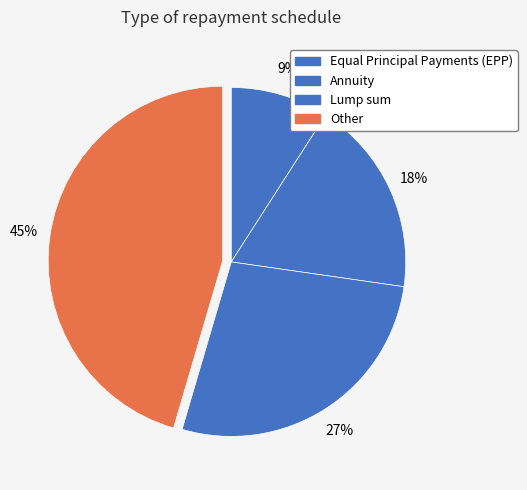

Count the number of slices in the pie.

4